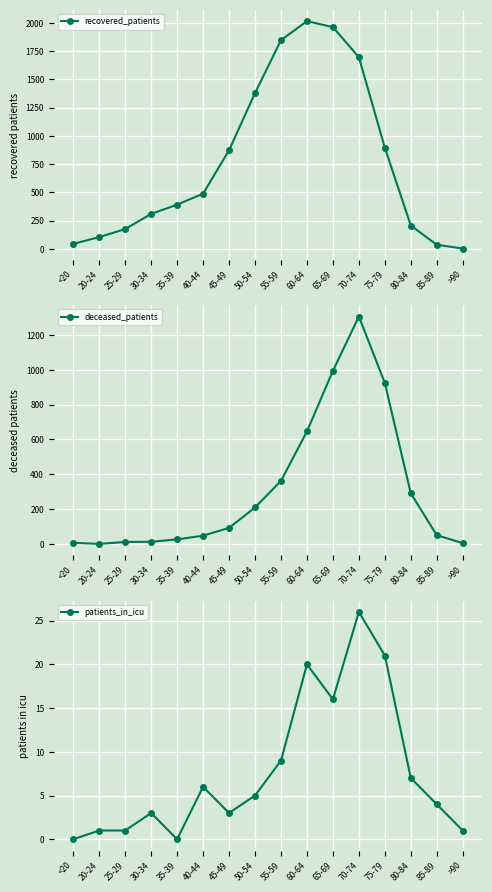

At which category is the sum across all series the highest?

70-74